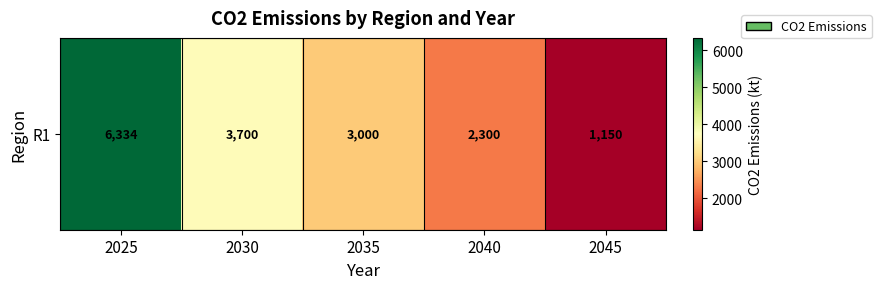

What is the change in value from 2025 to 2030?

-2633.8